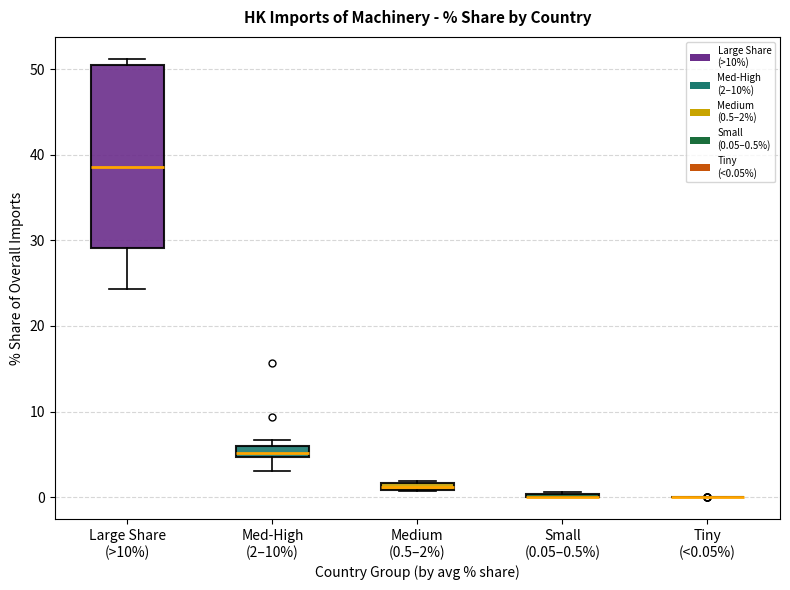

Which box is the tallest, from its lower edge to its upper edge?

Large Share (>10%)